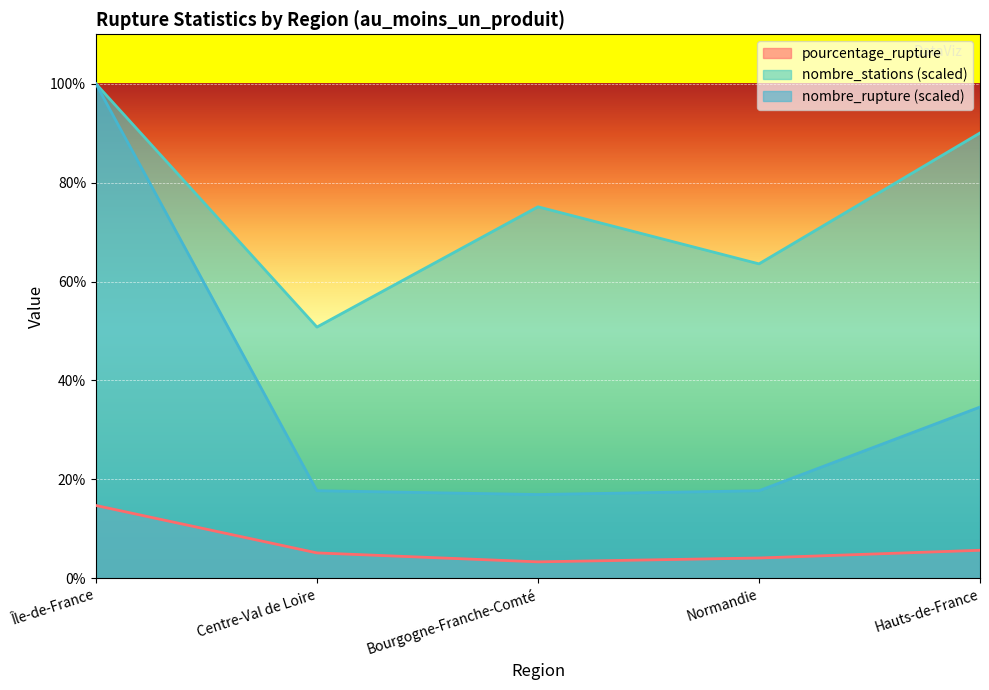

True or false: nombre_rupture and pourcentage_rupture cross at least once.

False